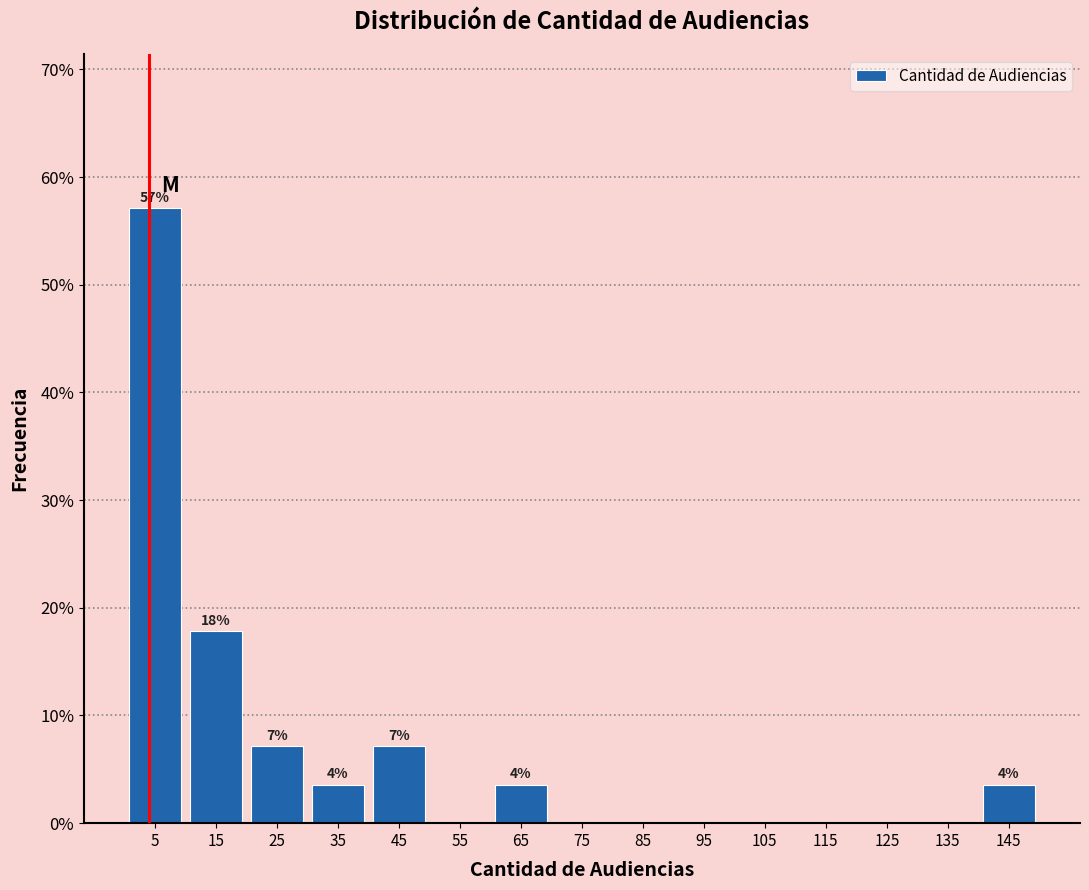

Over which range of the x-axis is the bar tallest?

0 to 10